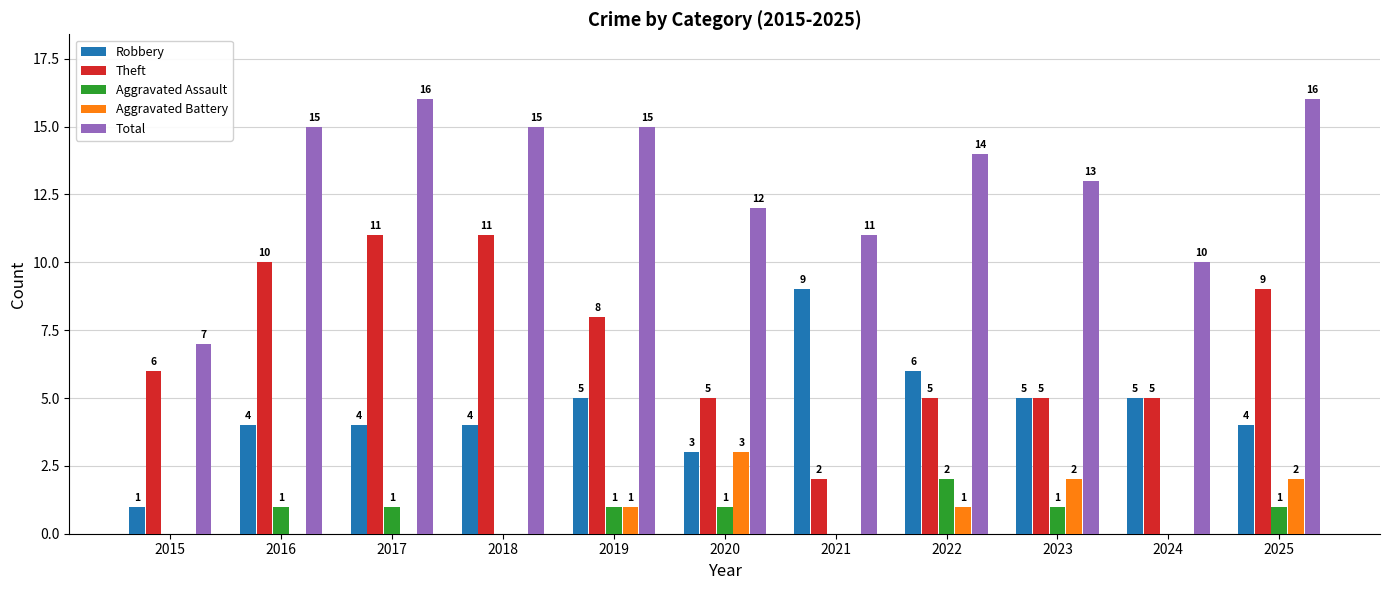

Read the Total value at 2021.

11